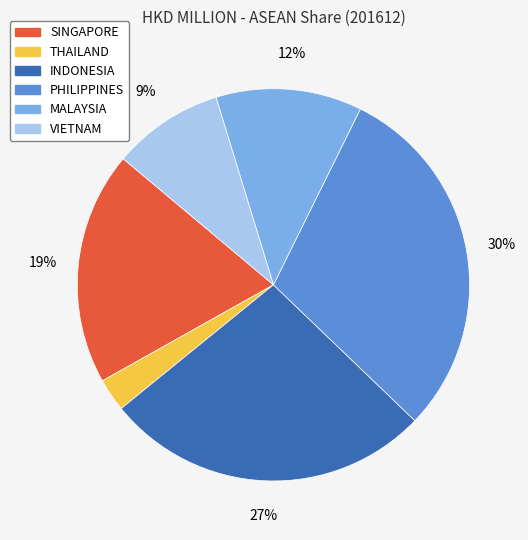

To the nearest percent, what is the difference between the VIETNAM and THAILAND slice percentages?

6%